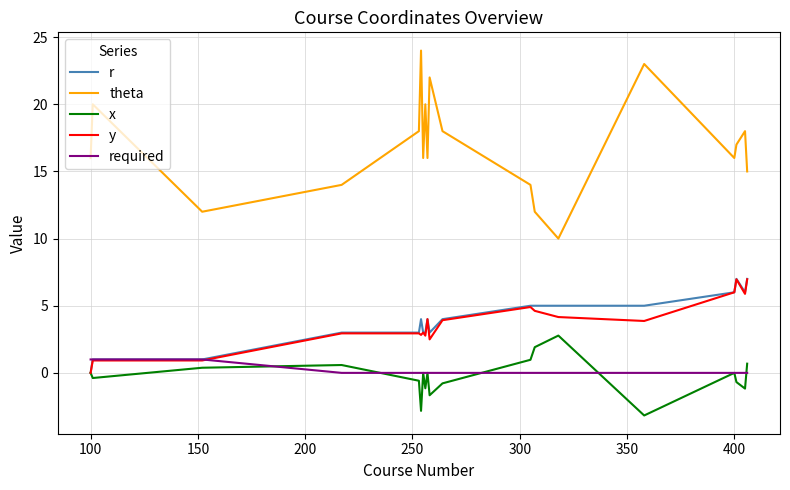

True or false: theta and r cross at least once.

False